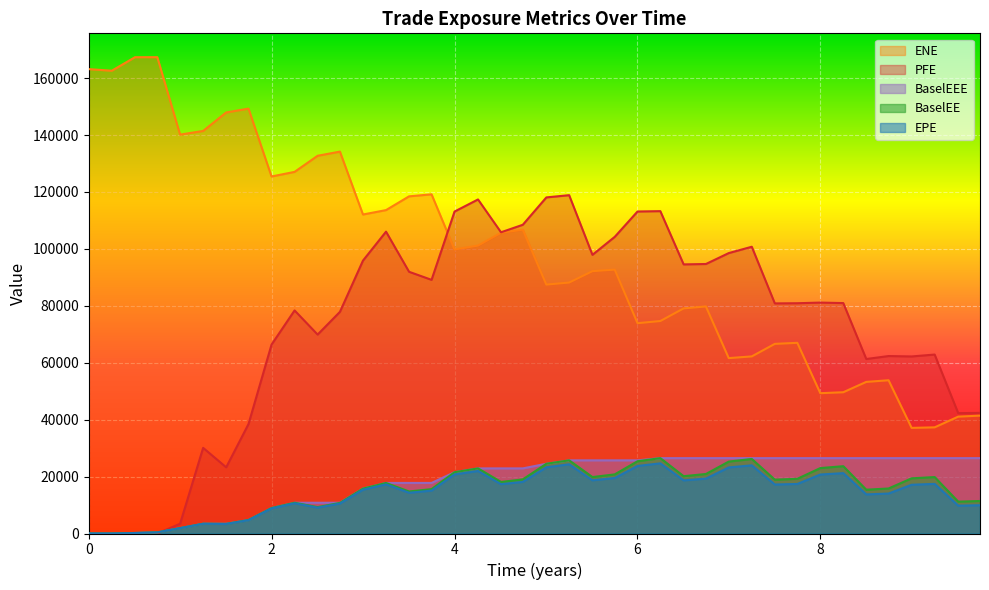

True or false: ENE and BaselEE intersect in this chart.

False